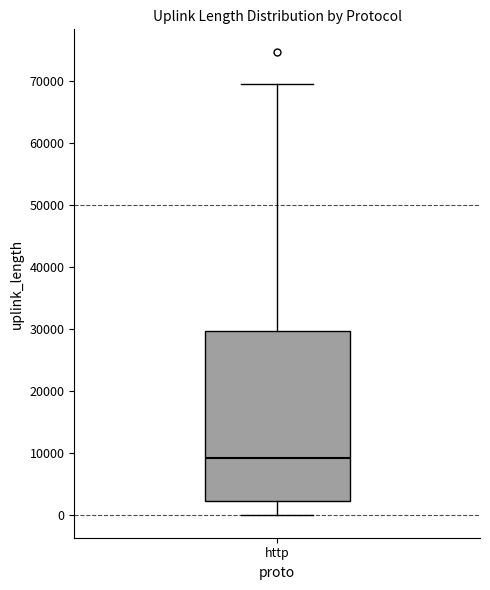

Transcribe this box plot: give where the median line is, the range the box spans, and where the two whiskers end, as read against the y-axis. The values are not printed on the chart, so give them approximately, as read against the axis.

median 9000, box 2000 to 30000, whiskers 0 to 69000